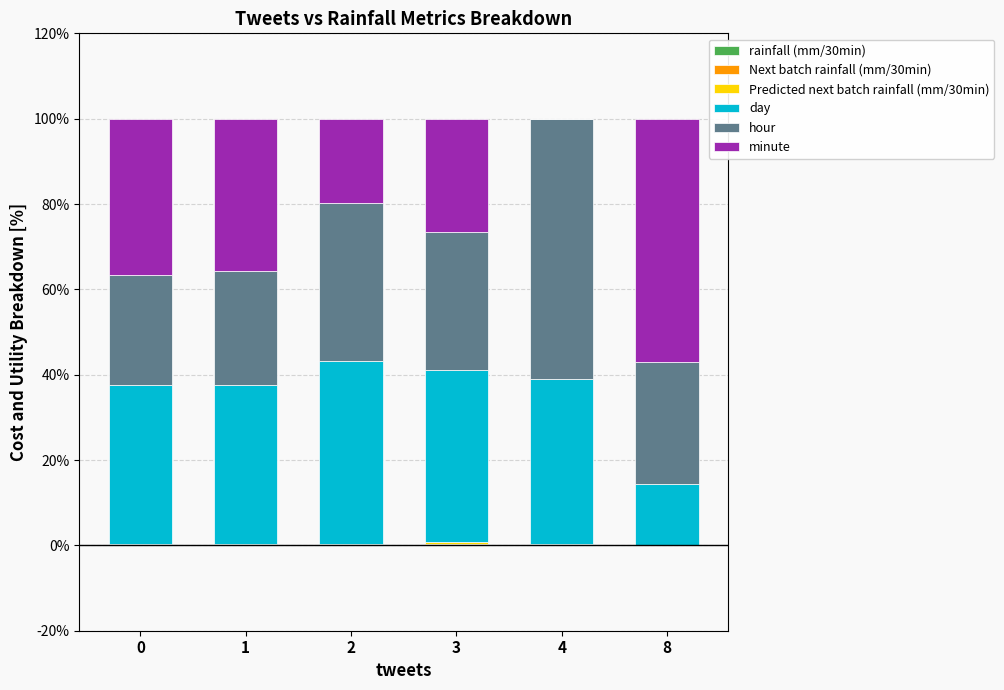

Does the chart contain stacked bars?

Yes